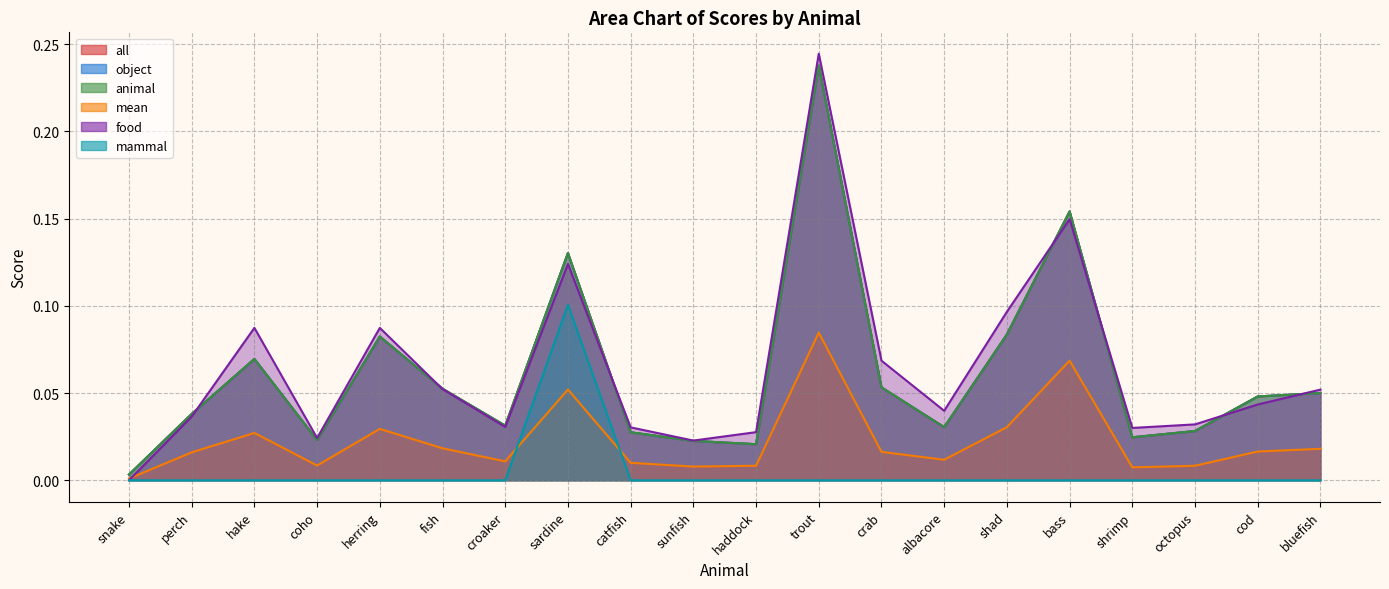

How many interior local valleys does the object series have?

5